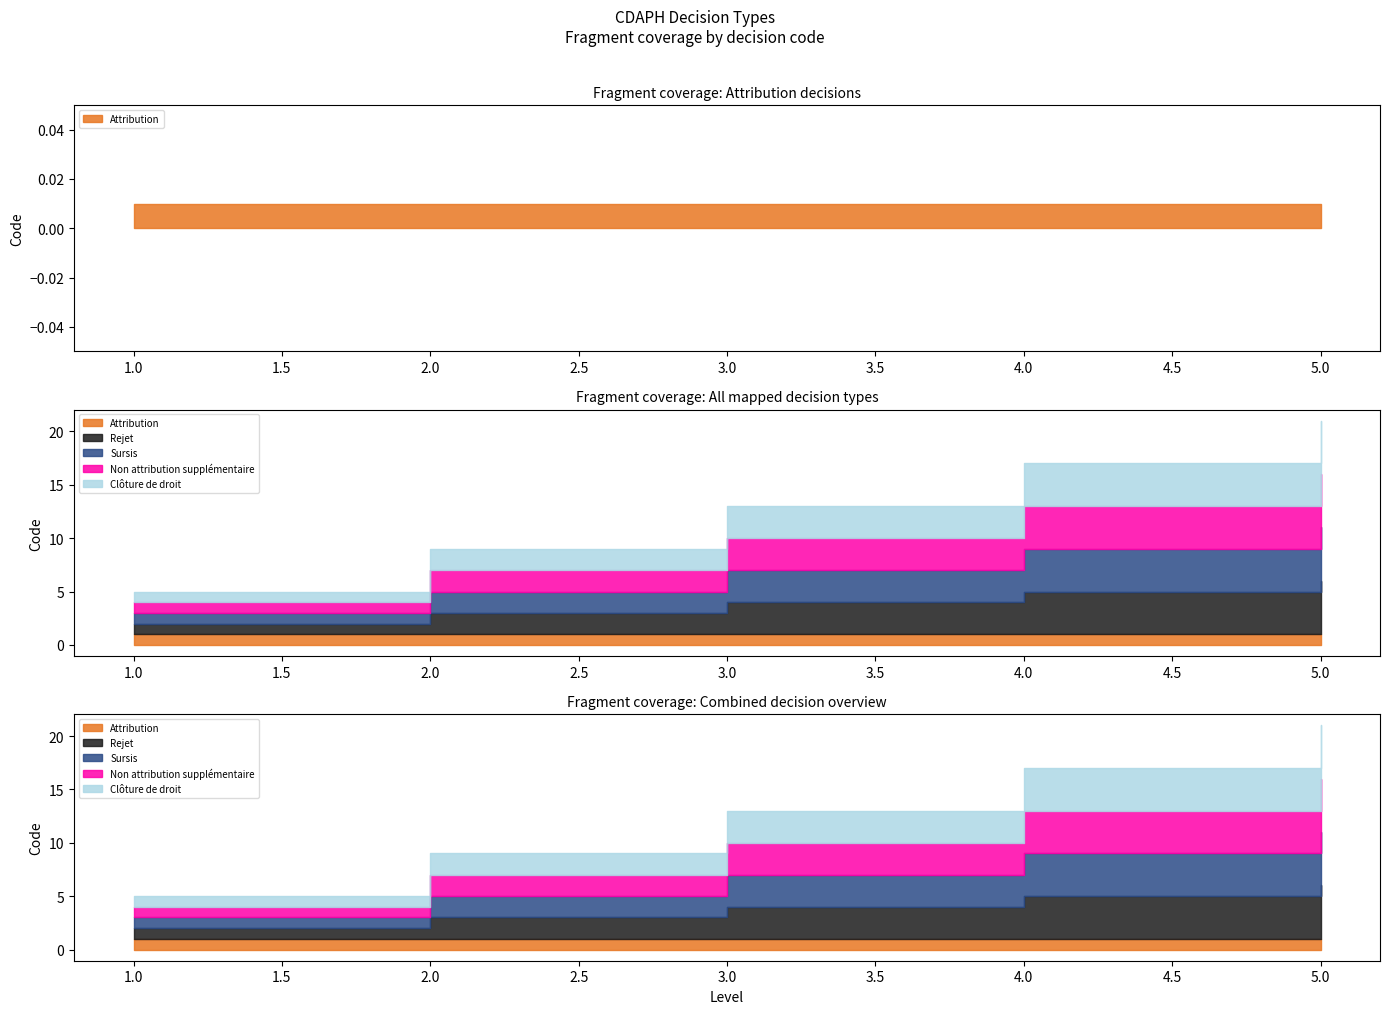

Which series changed the most between 3 and 4?

Rejet